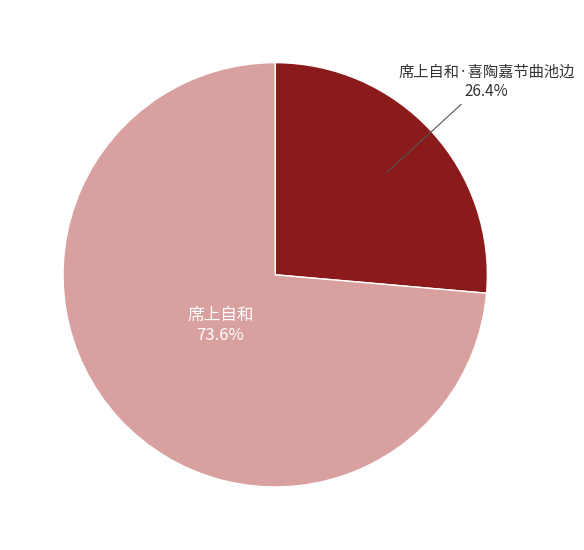

Which slice represents more than half of the pie?

席上自和